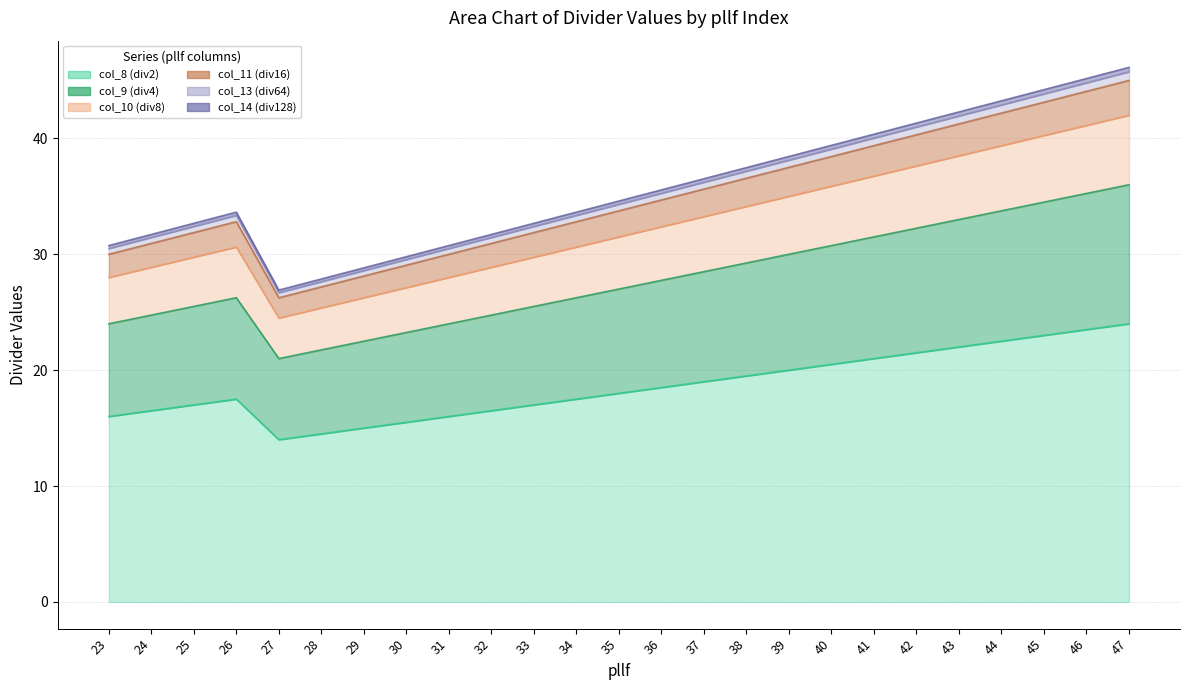

Does the chart display data point markers on the line(s)?

No